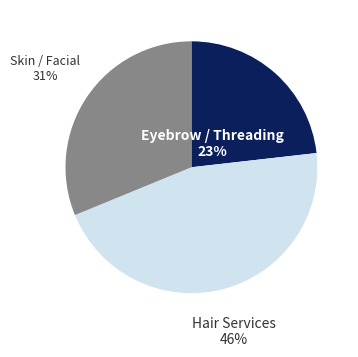

Does any single category account for the majority?

No